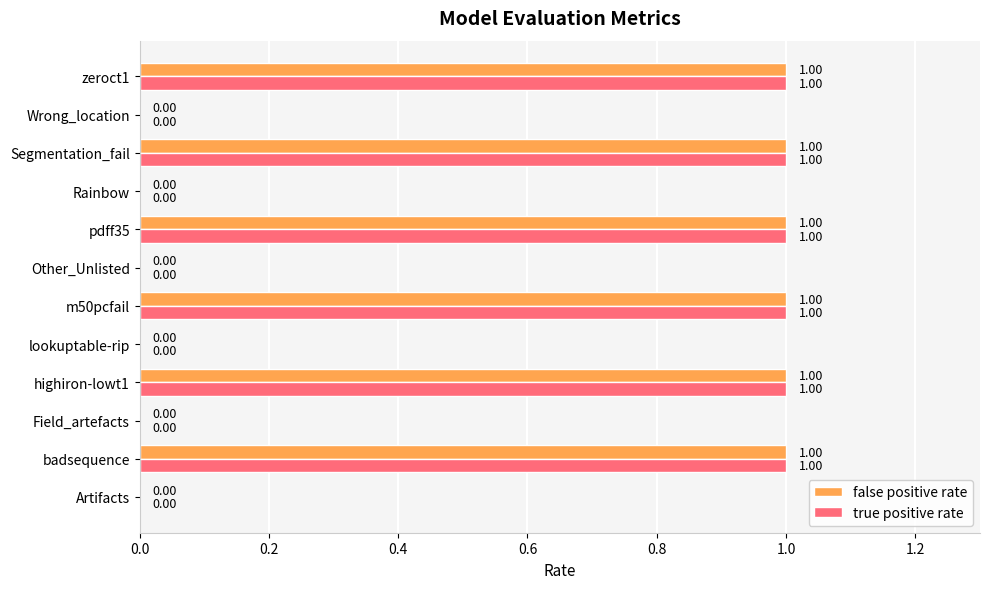

Count the true positive rate values in the range 0 to 1.

12